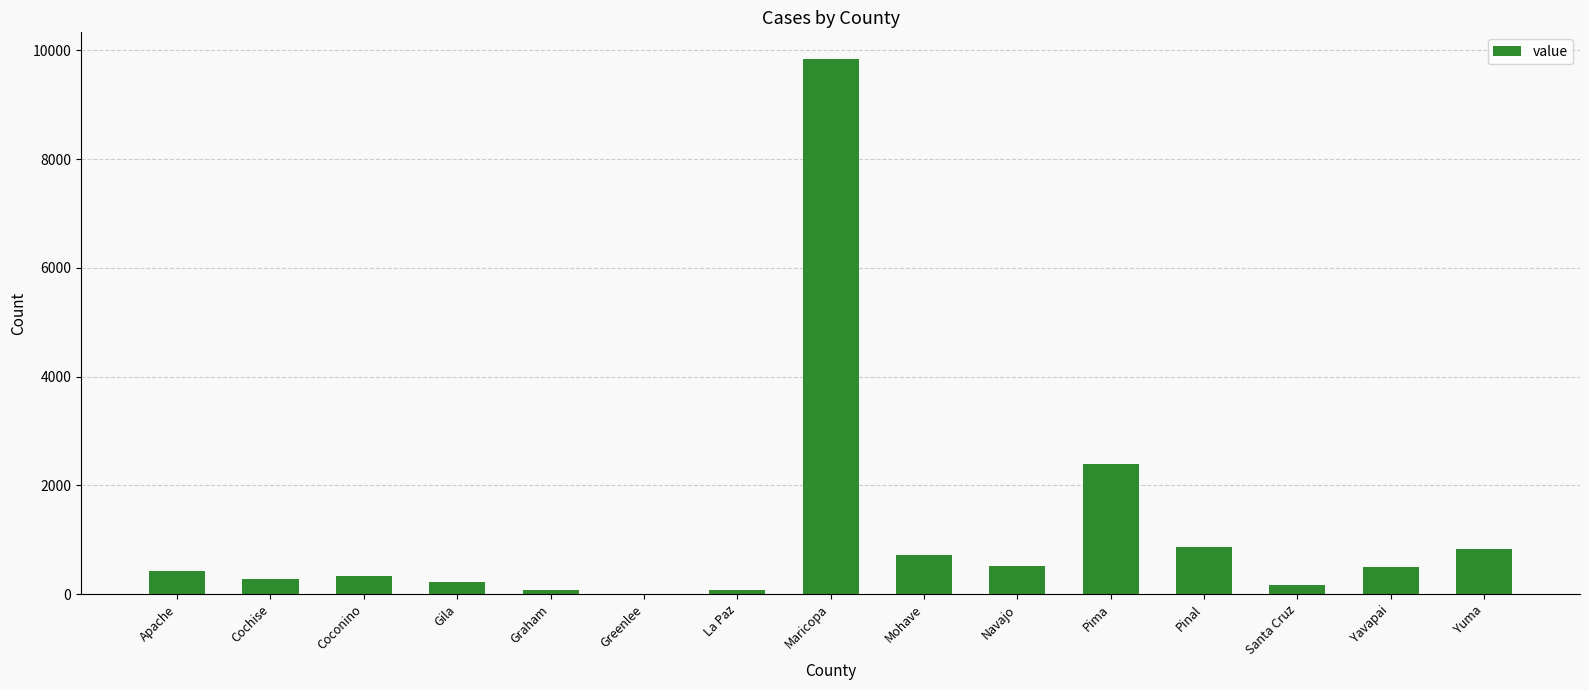

Are the bars horizontal?

No